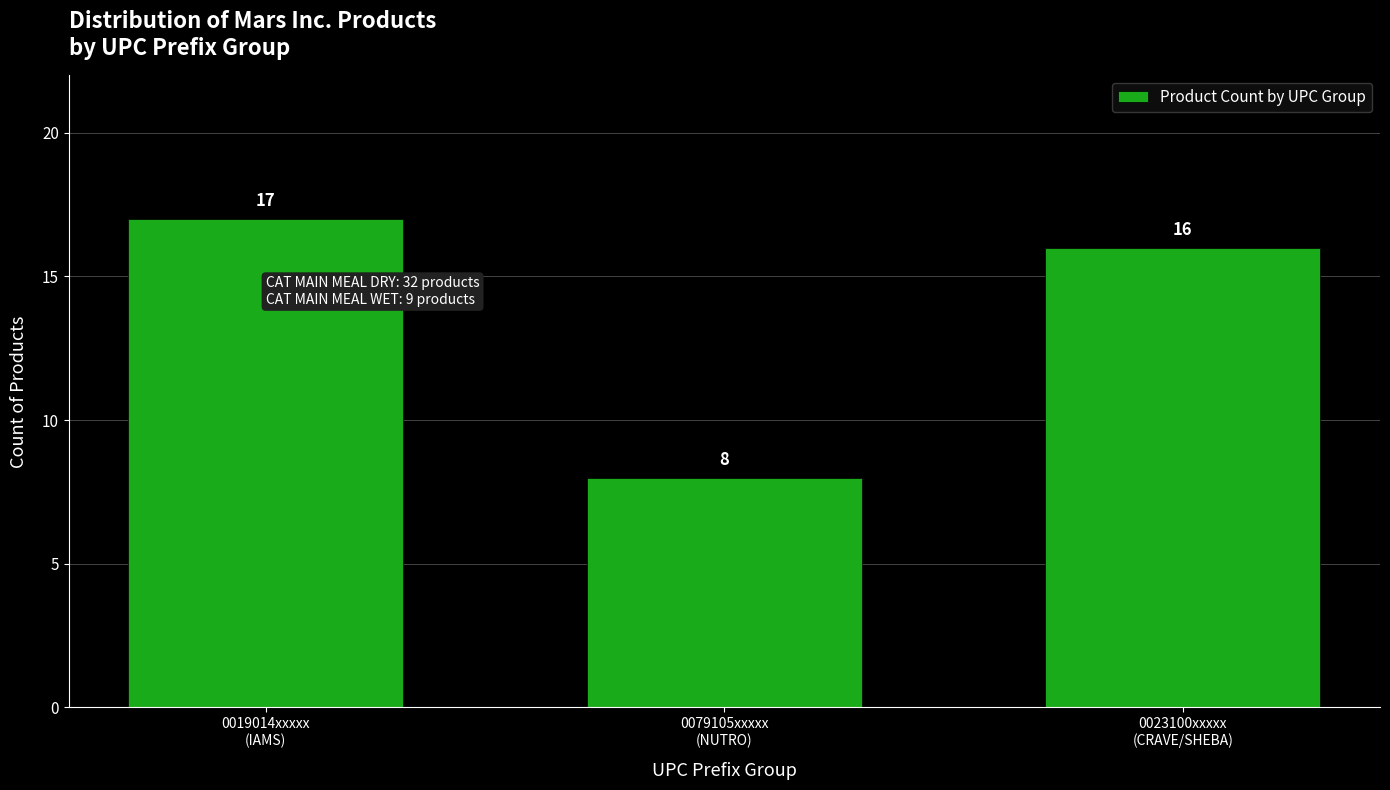

Reading left to right, list all the values displayed in this chart.

17	8	16